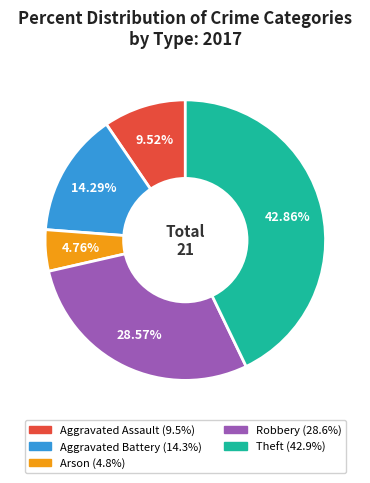

How many slices are in this pie chart?

5